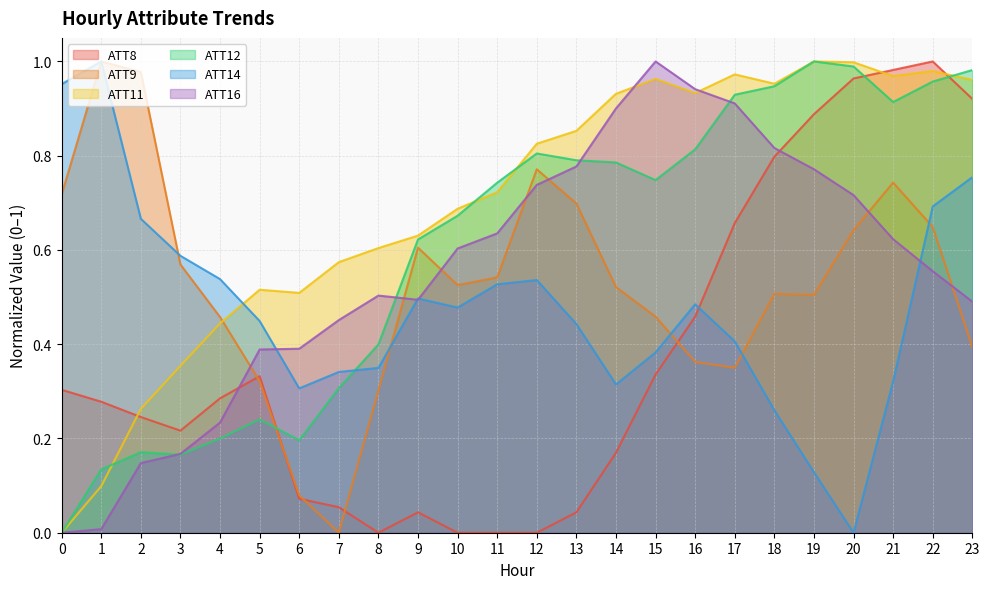

What is the spread (max minus min) of values at 19?

0.9